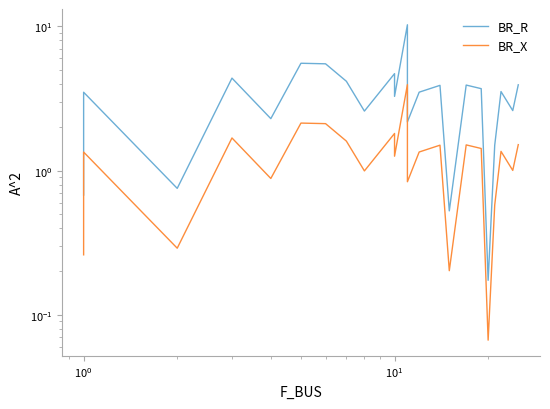

True or false: BR_R and BR_X cross at least once.

False